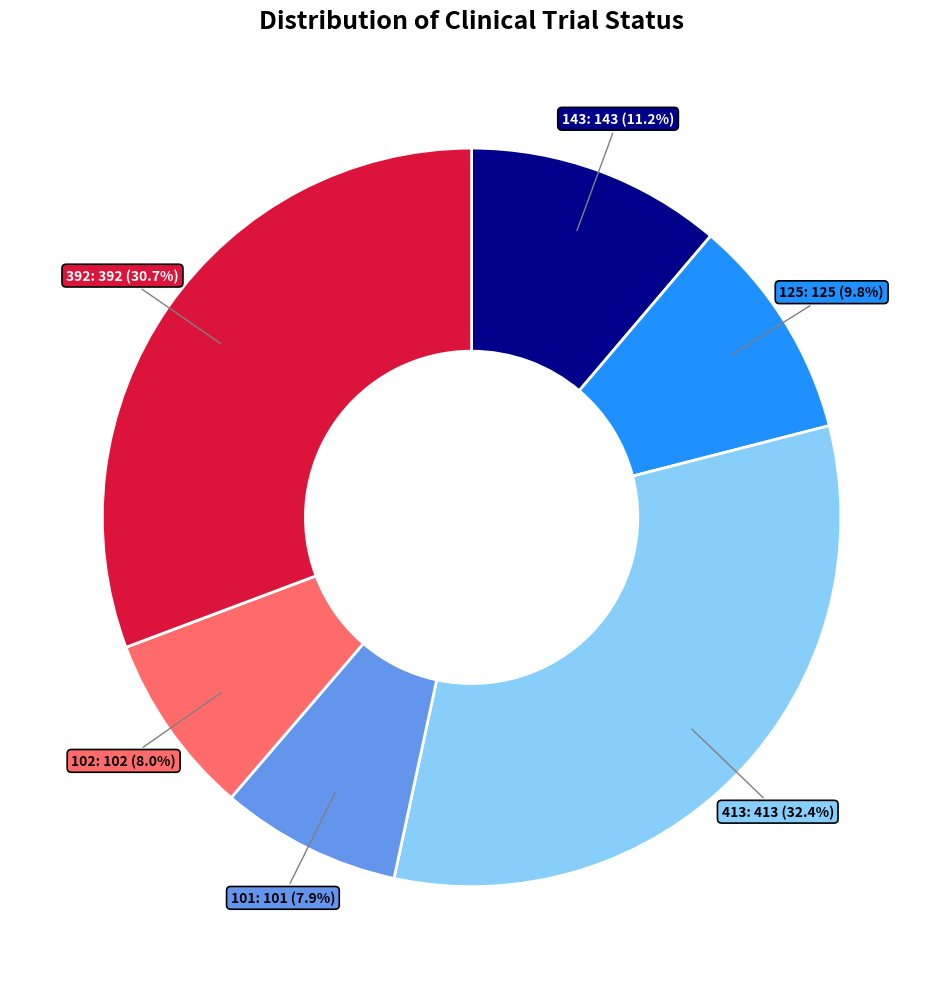

Is it true that 392 is 39% of the pie?

False